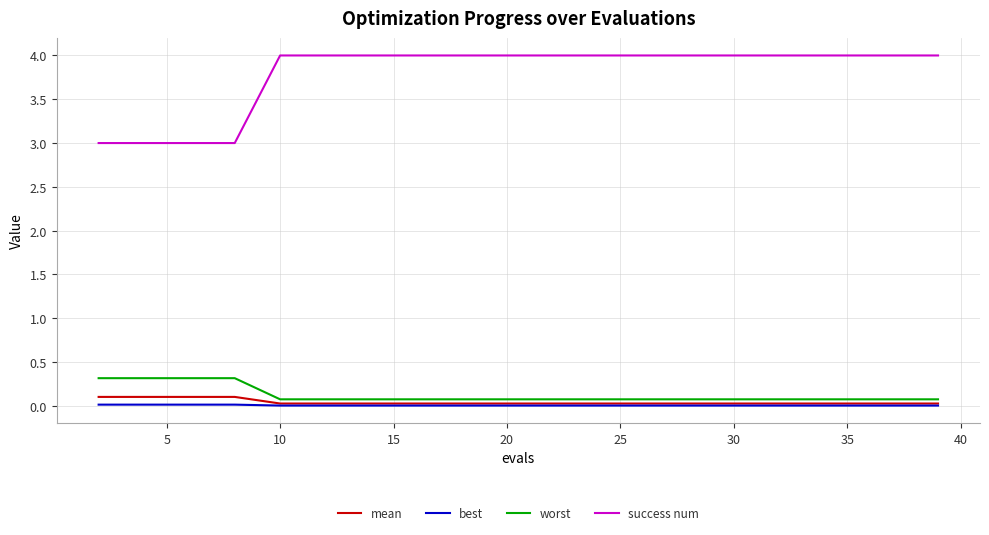

Count the number of data series in this chart.

4